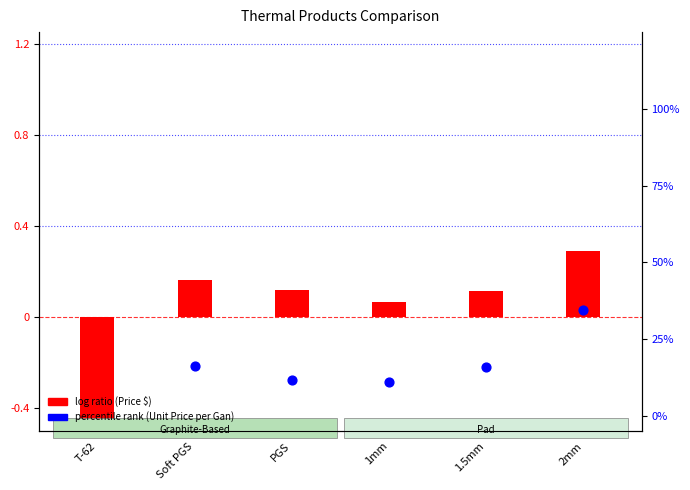

Which series has the largest total across all categories?

log ratio (Price $)